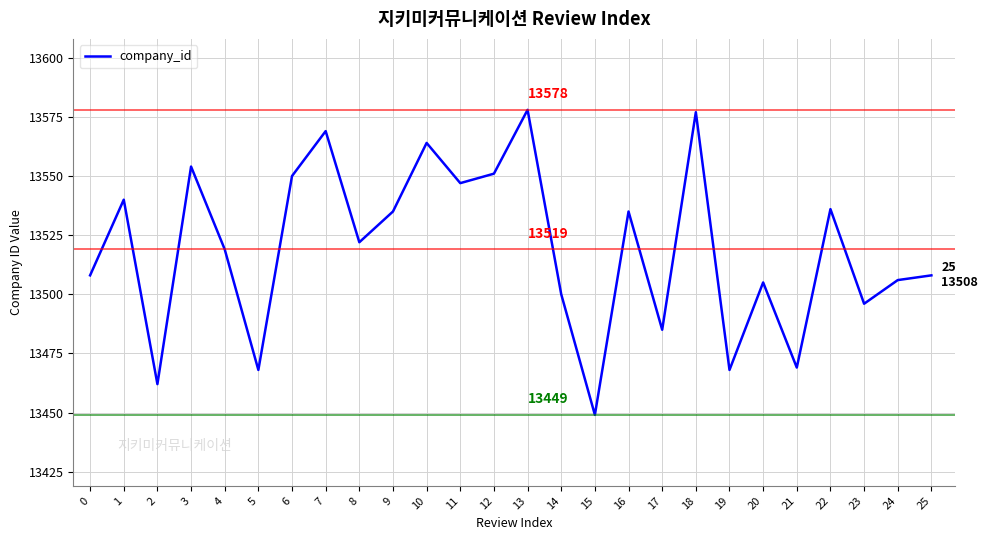

What is the difference between the values at 12 and 4?

32